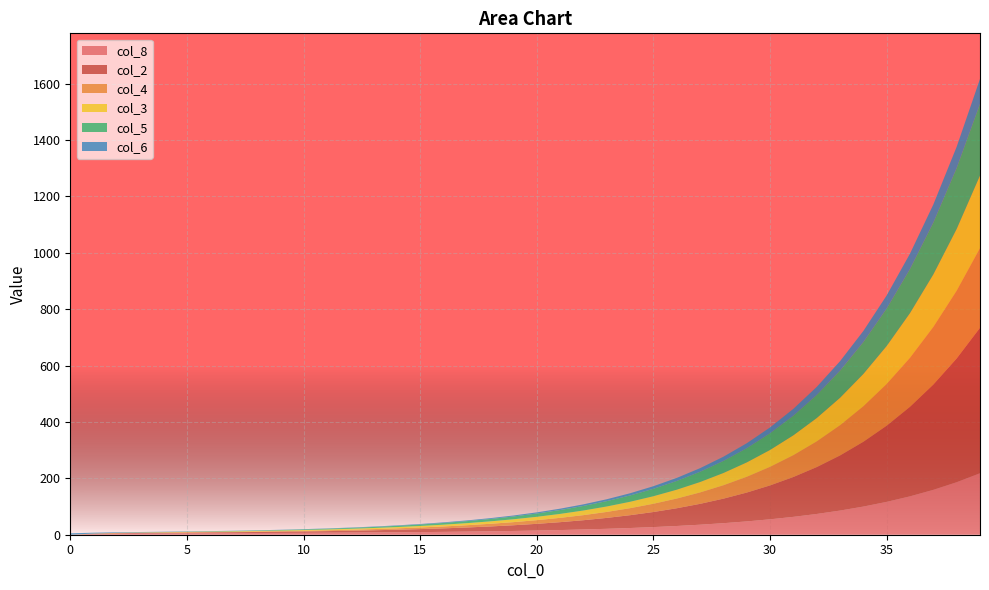

Reading right to left, what are all the values shown in this chart?

col_8: 218.2	186.3	159.2	136.2	116.5	99.9	85.7	73.6	63.4	54.6	47.2	40.9	35.5	31.0	27.1	23.8	21.0	18.6	16.5	14.8	13.3	12.1	11.0	10.1	9.3	8.6	8.1	7.5	7.1	6.7	6.3	6.0	5.7	5.3	4.9	4.5	3.9	3.1	1.9	0.0
col_2: 515.6	438.6	373.2	317.5	270.1	229.7	195.4	166.2	141.3	120.2	102.2	87.0	74.0	62.9	53.5	45.5	38.7	32.9	28.0	23.8	20.3	17.2	14.7	12.5	10.6	9.1	7.8	6.6	5.7	4.9	4.3	3.8	3.3	3.0	2.8	2.6	2.4	2.1	1.5	0.0
col_4: 282.3	240.1	204.2	173.7	147.8	125.7	106.9	90.9	77.3	65.8	55.9	47.5	40.4	34.4	29.2	24.9	21.1	18.0	15.3	13.0	11.1	9.4	8.0	6.8	5.8	4.9	4.1	3.5	3.0	2.5	2.1	1.7	1.4	1.1	0.8	0.6	0.3	0.1	0.0	0.0
col_3: 257.8	219.3	186.6	158.7	135.0	114.8	97.7	83.1	70.7	60.1	51.1	43.5	37.0	31.4	26.8	22.8	19.4	16.5	14.0	11.9	10.1	8.6	7.3	6.2	5.3	4.5	3.9	3.3	2.9	2.5	2.1	1.9	1.7	1.5	1.4	1.3	1.2	1.1	0.8	0.0
col_5: 254.1	216.1	183.8	156.3	133.0	113.1	96.2	81.8	69.6	59.2	50.3	42.8	36.4	30.9	26.3	22.4	19.0	16.2	13.8	11.7	9.9	8.5	7.2	6.1	5.2	4.4	3.7	3.2	2.7	2.2	1.9	1.5	1.2	1.0	0.8	0.5	0.3	0.1	0.0	0.0
col_6: 88.5	75.3	64.1	54.5	46.4	39.4	33.5	28.5	24.2	20.6	17.5	14.9	12.7	10.8	9.2	7.8	6.6	5.7	4.8	4.1	3.5	3.0	2.5	2.2	1.9	1.6	1.4	1.2	1.1	0.9	0.9	0.8	0.8	0.8	0.9	1.1	1.5	2.0	3.1	5.0